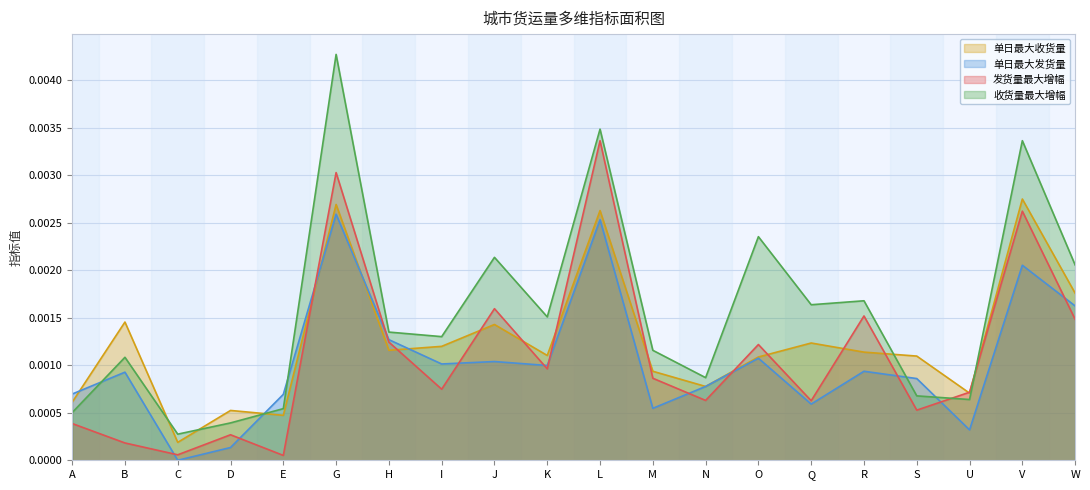

How many lines are shown in the chart?

4